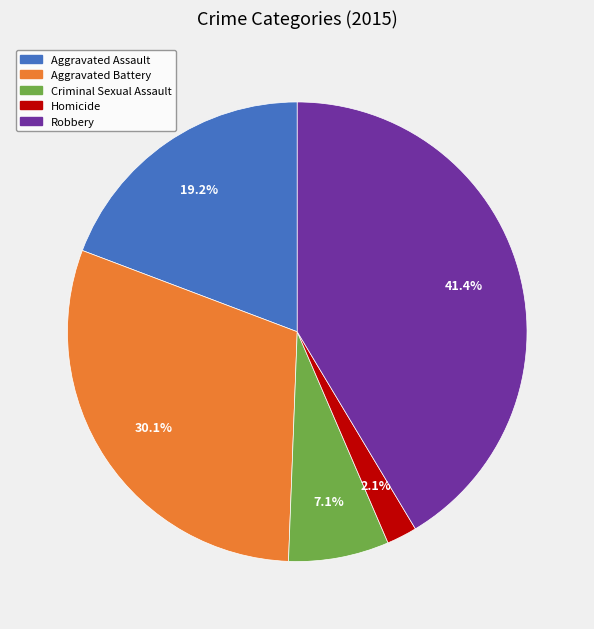

Do Aggravated Battery and Aggravated Assault together represent more than half of the pie?

No